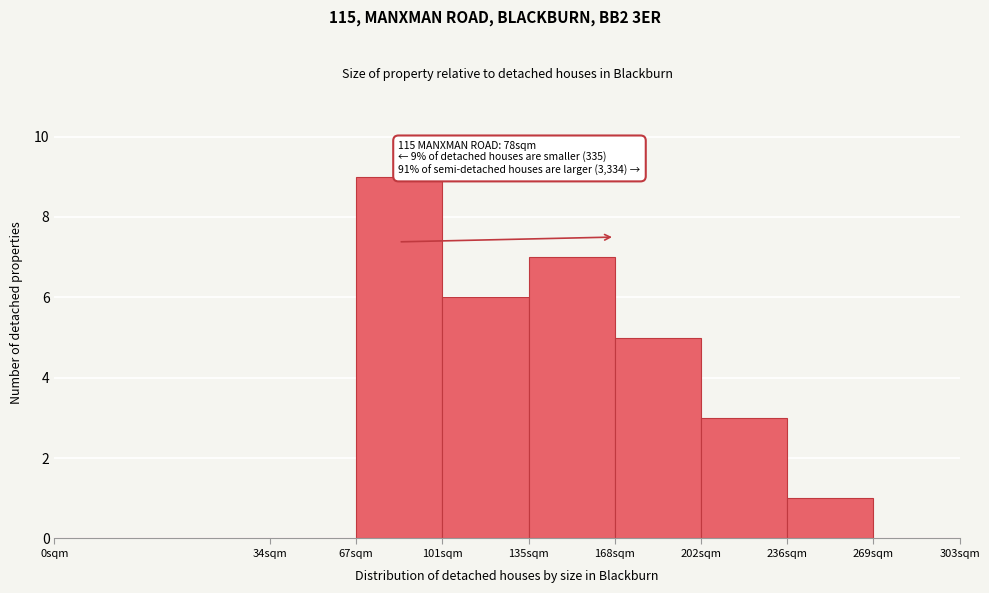

Reading right to left, what are all the values shown in this chart?

269sqm=0	236sqm=1	202sqm=3	168sqm=5	135sqm=7	101sqm=6	67sqm=9	34sqm=0	0sqm=0